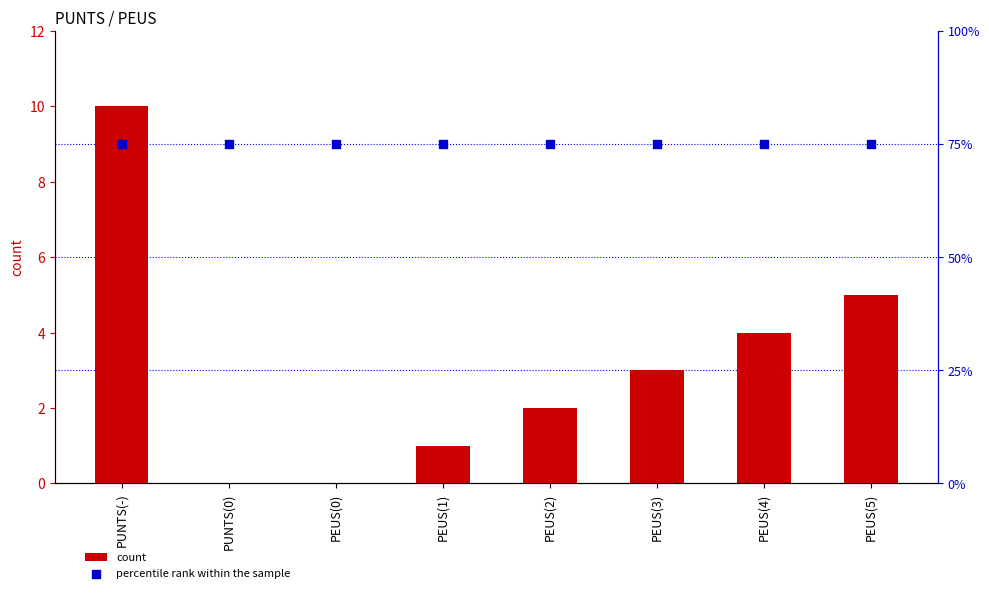

At how many categories does at least one series exceed 51?

8